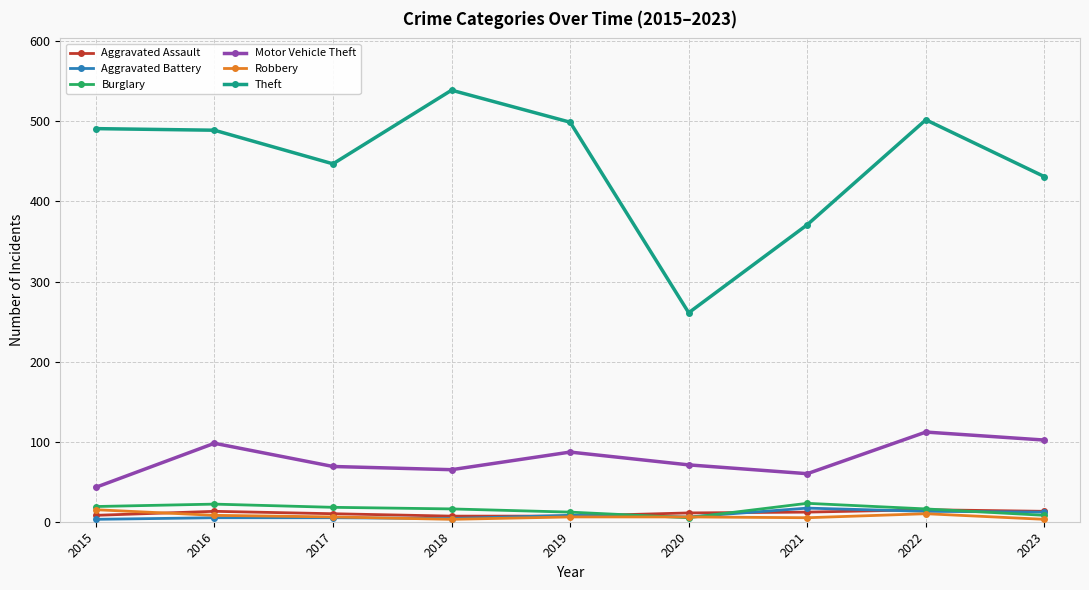

At how many categories does at least one series exceed 517?

1